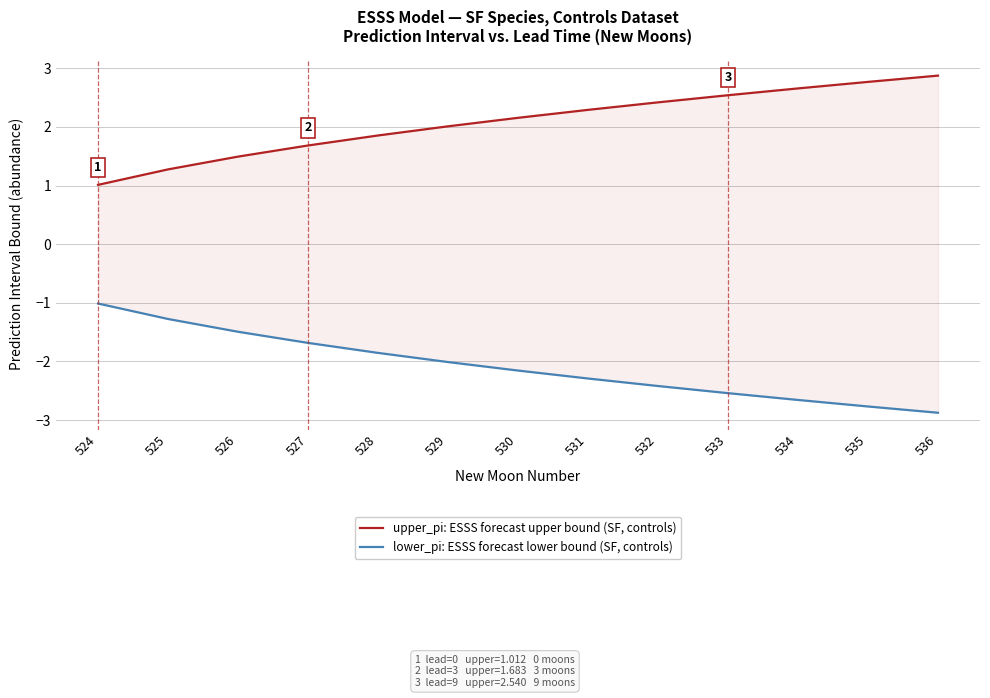

What is the maximum value shown in the chart?

2.9